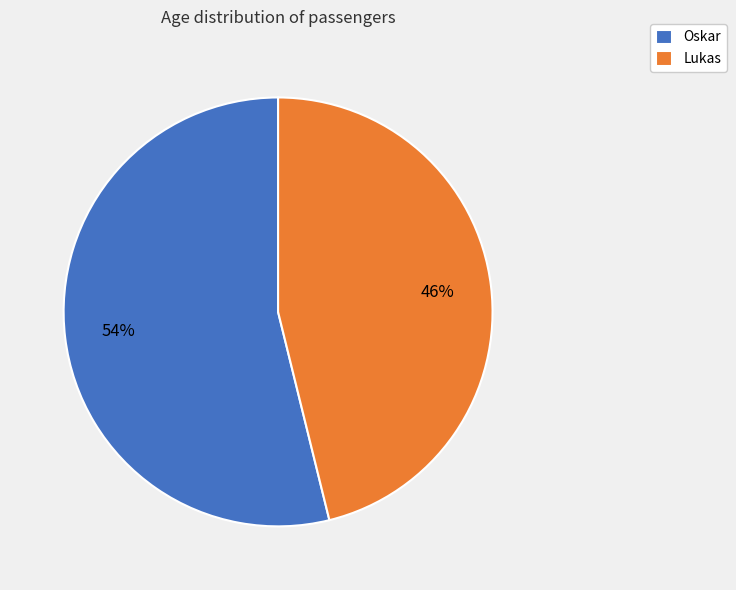

Which category has the smallest portion of the pie?

Lukas